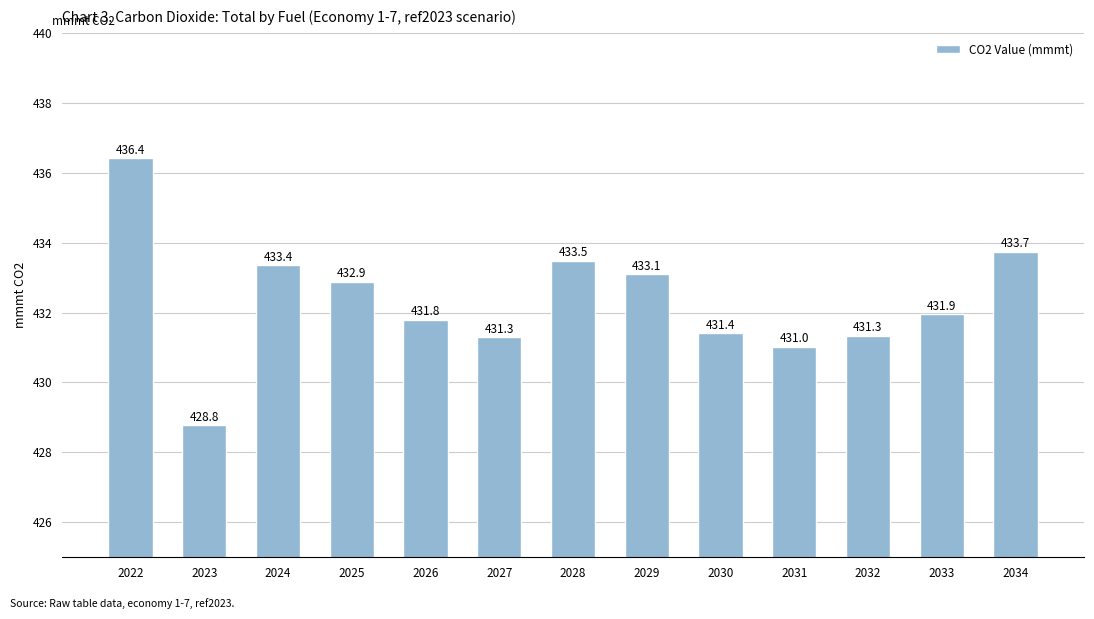

What is the greatest value displayed?

436.4